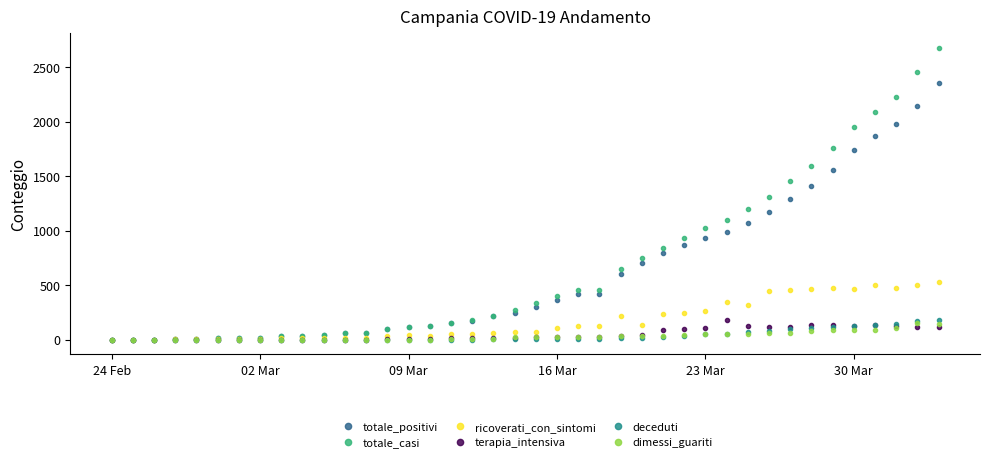

What is the maximum value shown in the chart?

2677